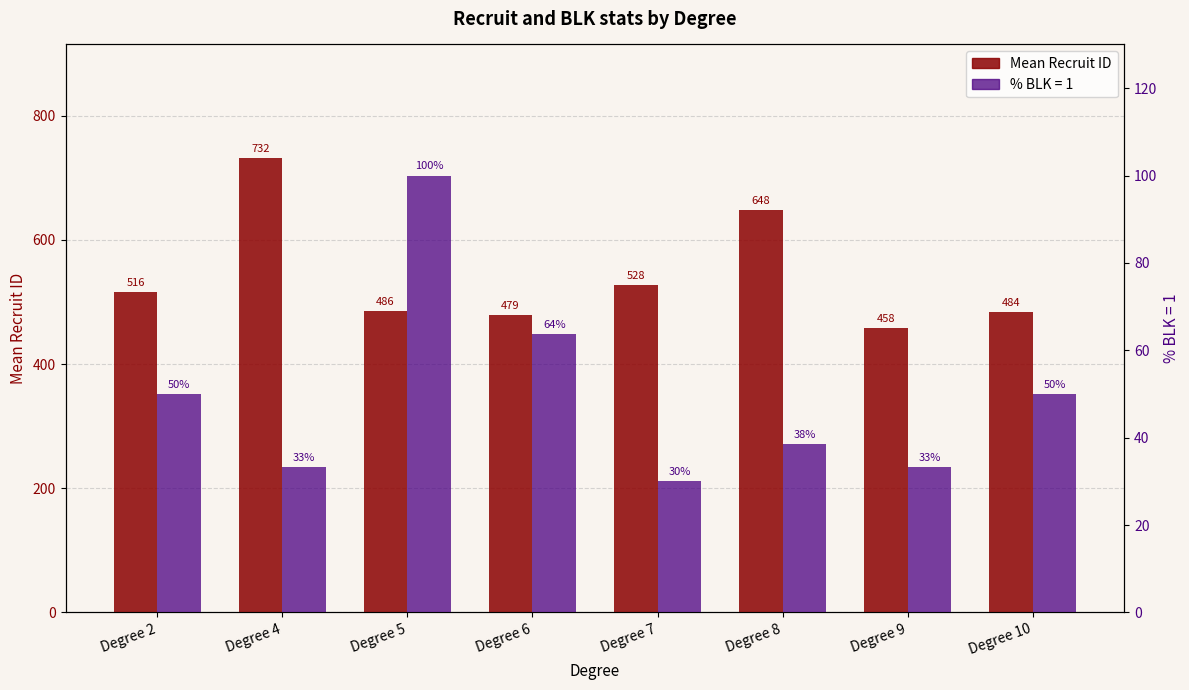

Where is the data nearest to the value 595?

Degree 8